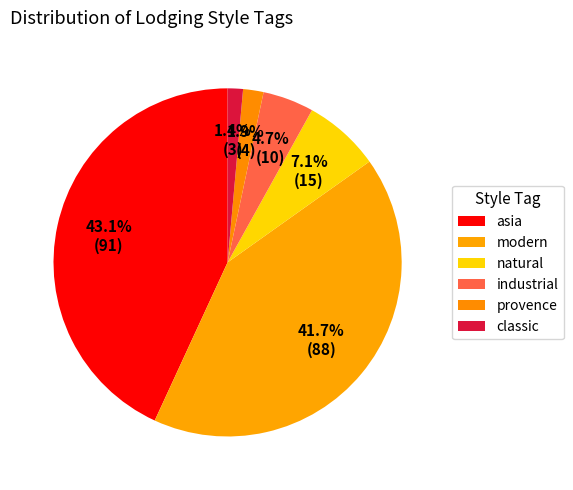

Count the number of slices in the pie.

6